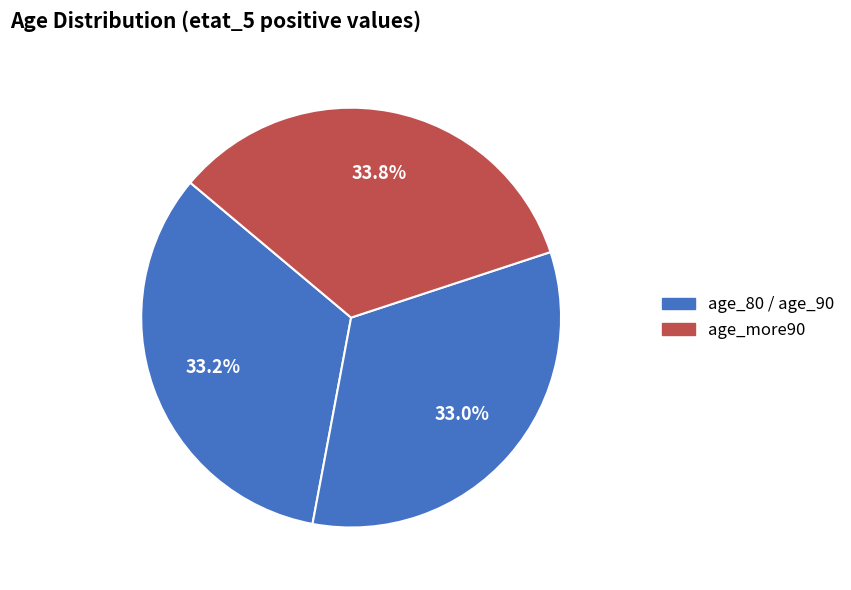

How many segments does this pie chart have?

3